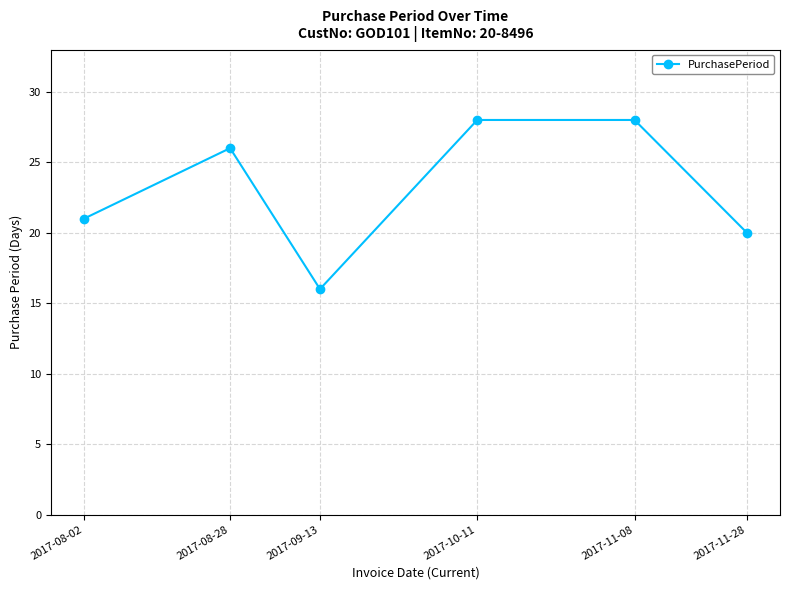

Approximately how many times larger is the value at 2017-11-08 compared to 2017-08-28?

1.1